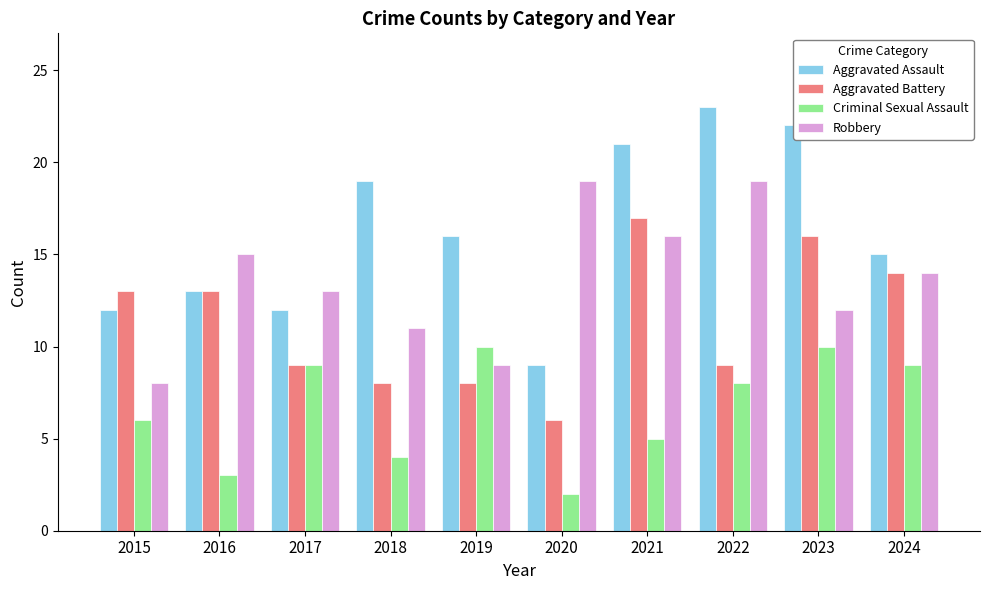

What is the difference between the Criminal Sexual Assault values at 2018 and 2024?

5